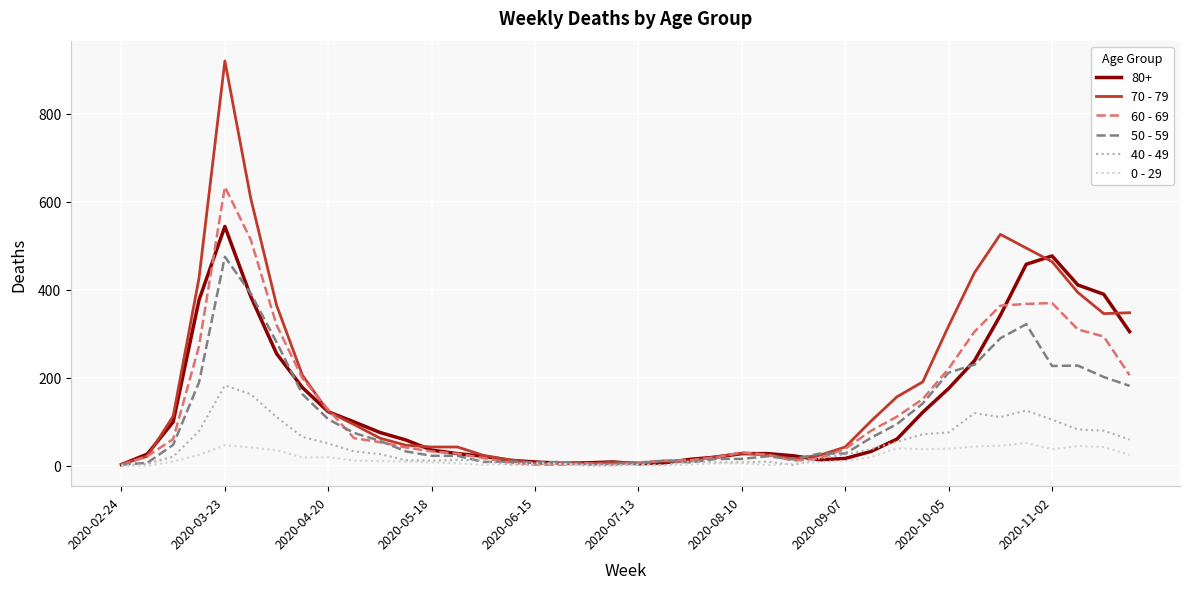

Which series has the widest spread of values?

70 - 79